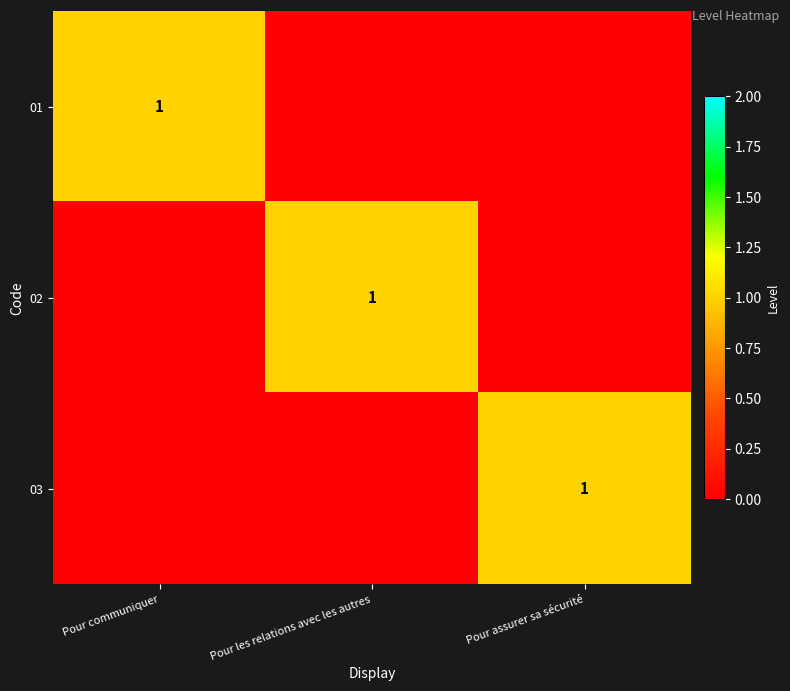

The value of 01 at Pour communiquer is 1. True or false?

True